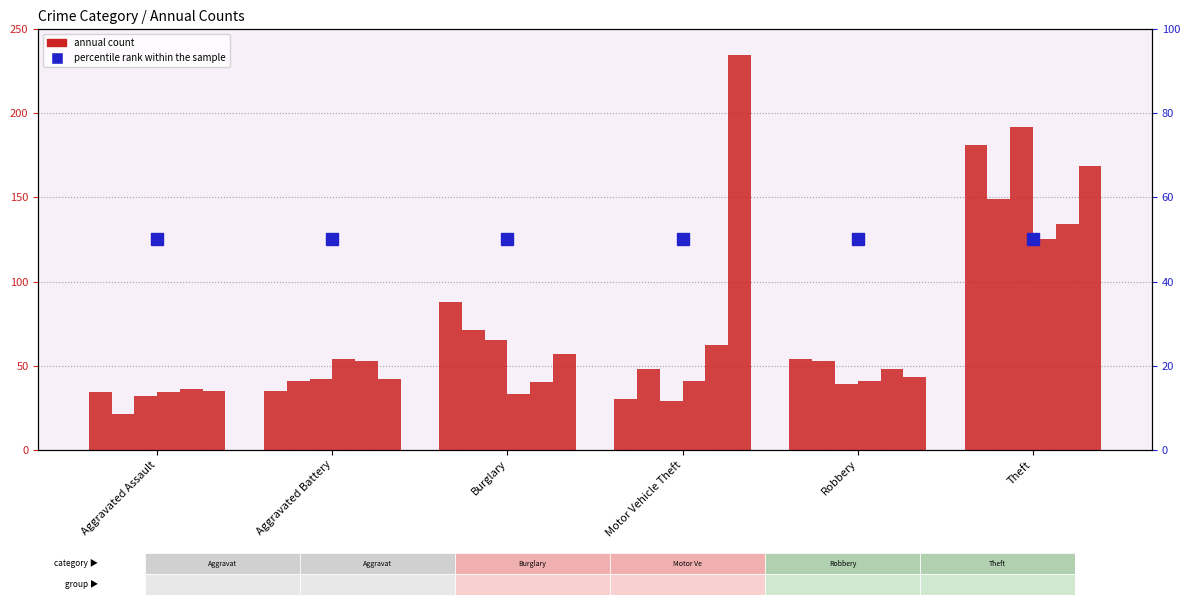

How many groups of bars are there?

6